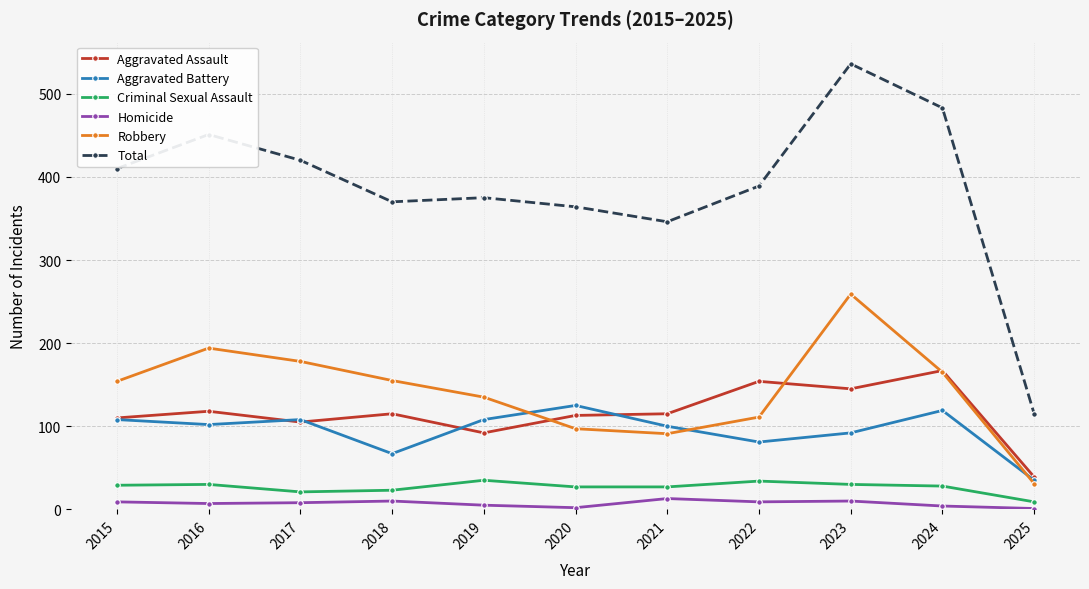

How many categories are shown in the chart?

11